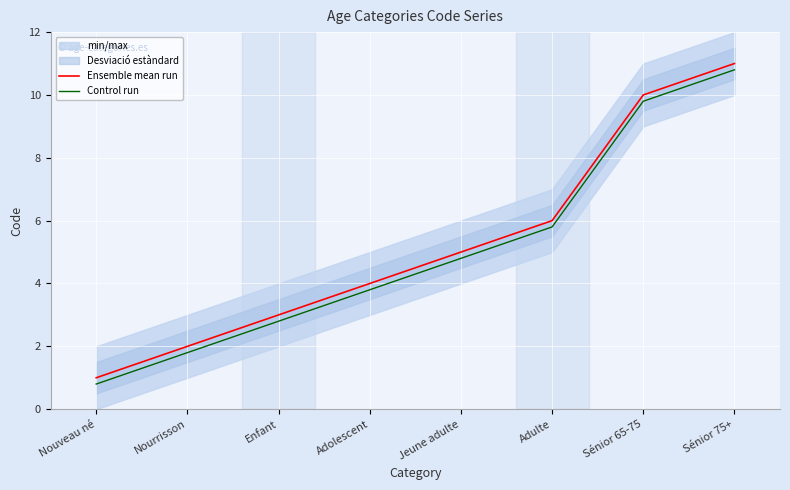

Reading left to right, list all the values displayed in this chart.

Ensemble mean run: Nouveau né=1.0	Nourrisson=2.0	Enfant=3.0	Adolescent=4.0	Jeune adulte=5.0	Adulte=6.0	Sénior 65-75=10.0	Sénior 75+=11.0
Control run: Nouveau né=0.8	Nourrisson=1.8	Enfant=2.8	Adolescent=3.8	Jeune adulte=4.8	Adulte=5.8	Sénior 65-75=9.8	Sénior 75+=10.8